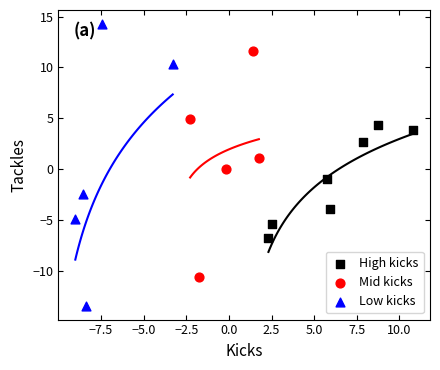

Which series contains the highest Y value?

Low kicks